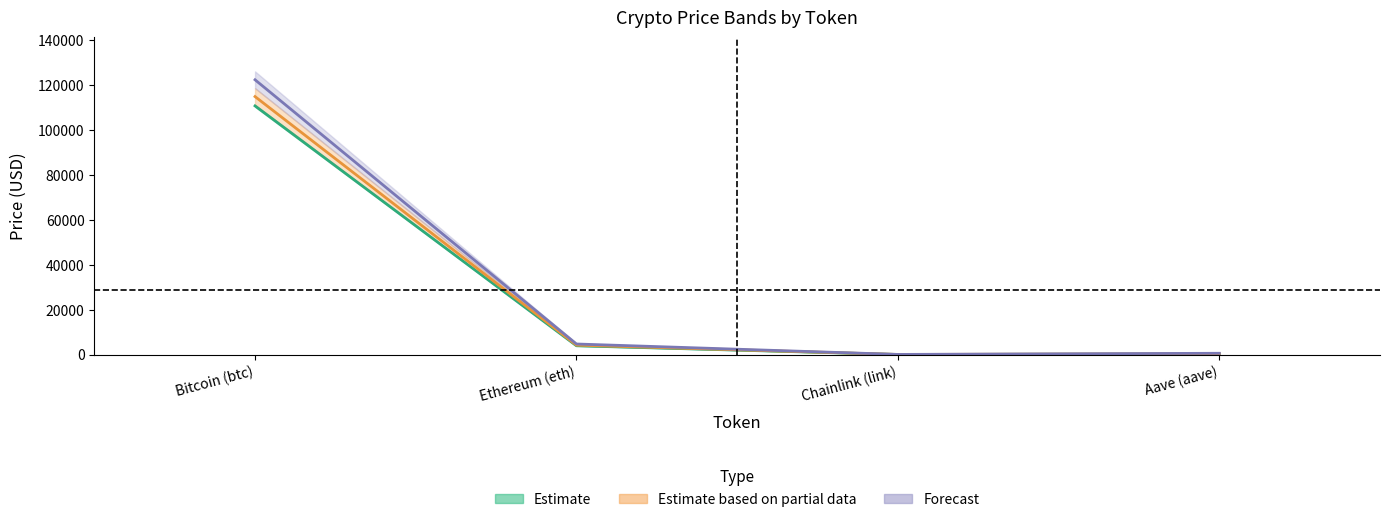

At Chainlink (link), list the series in order from largest to smallest.

allTimeHigh, price24hAgo, price